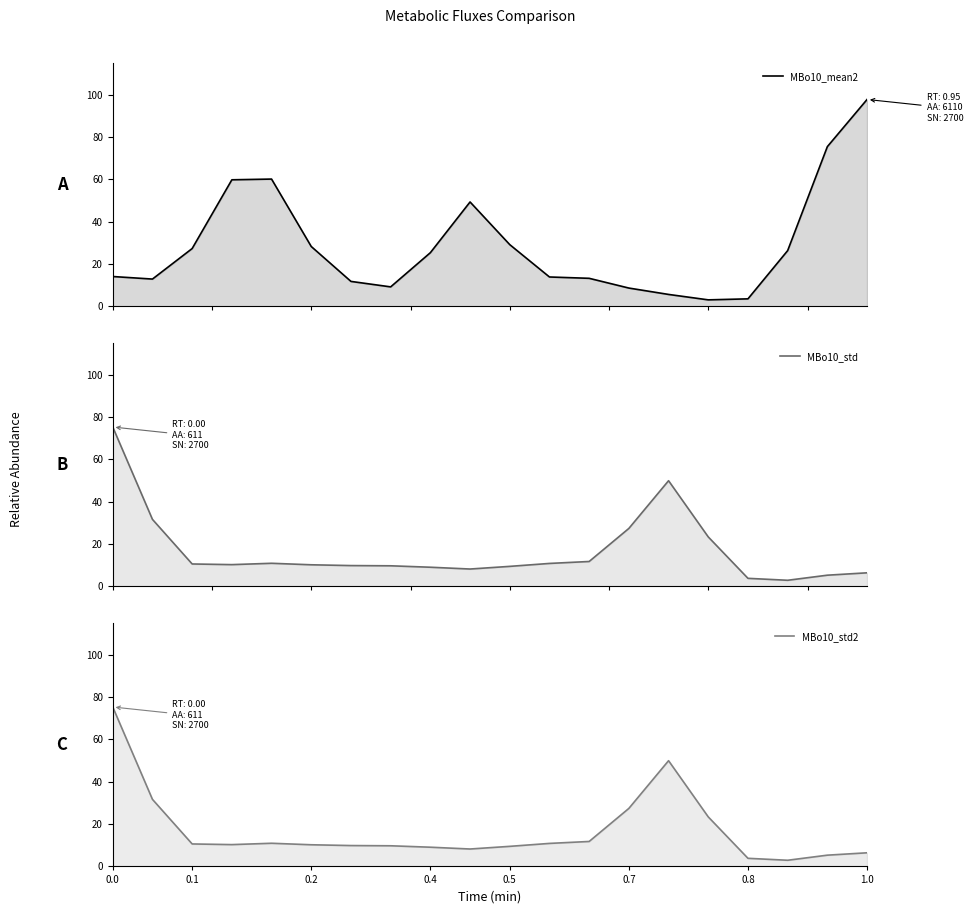

How many interior local peaks does the MBo10_std2 series have?

2